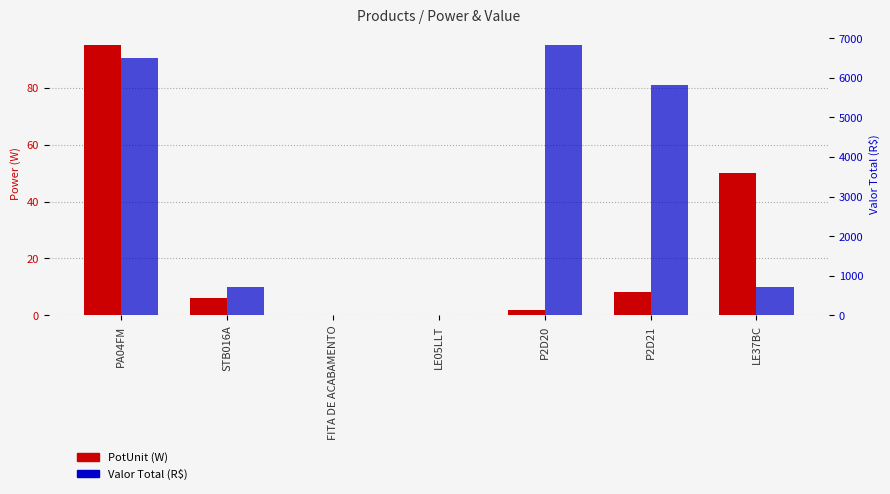

Reading left to right, transcribe all the data shown in this chart.

PotUnit (W): PA04FM=95.0	STB016A=6.0	FITA DE ACABAMENTO=0.0	LE05LLT=0.0	P2D20=2.0	P2D21=8.0	LE37BC=50.0
Valor Total (R$): PA04FM=6491.6	STB016A=715.0	FITA DE ACABAMENTO=0.0	LE05LLT=0.0	P2D20=6825.0	P2D21=5824.0	LE37BC=715.0